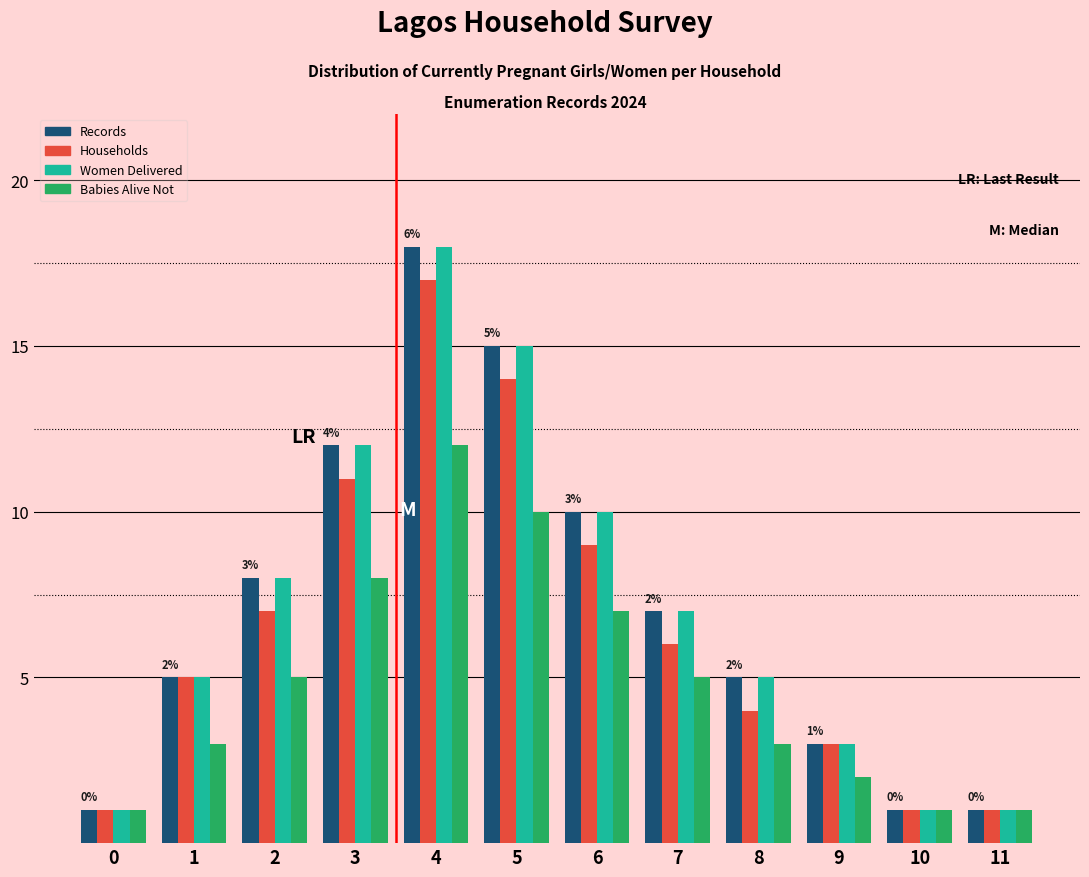

What is the sum of all Babies Alive Not values?

58